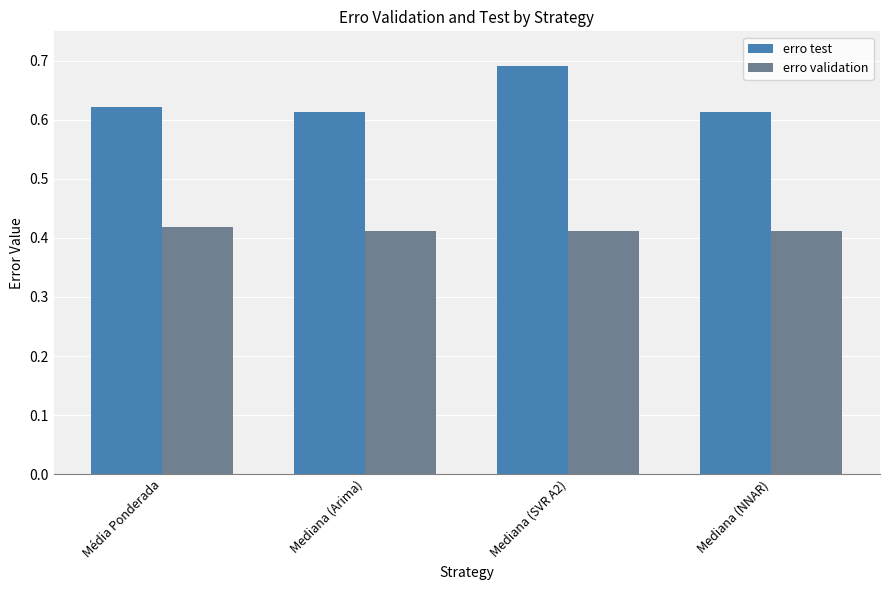

Between Mediana (SVR A2) and Mediana (NNAR), which series saw the biggest shift?

erro test